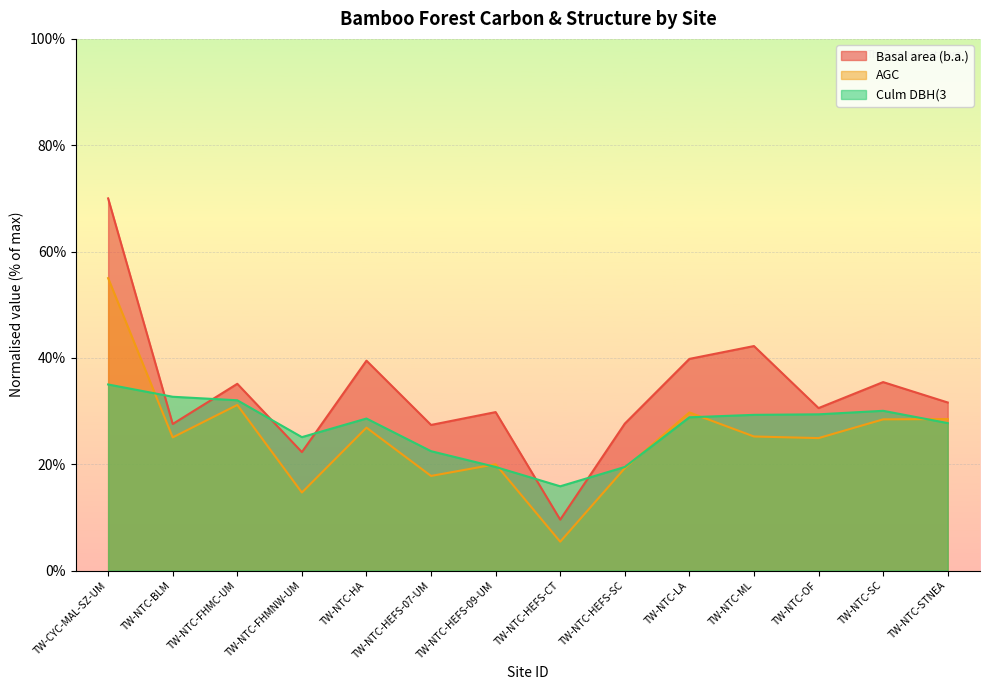

What is the label of the 2nd point from the right?

TW-NTC-SC